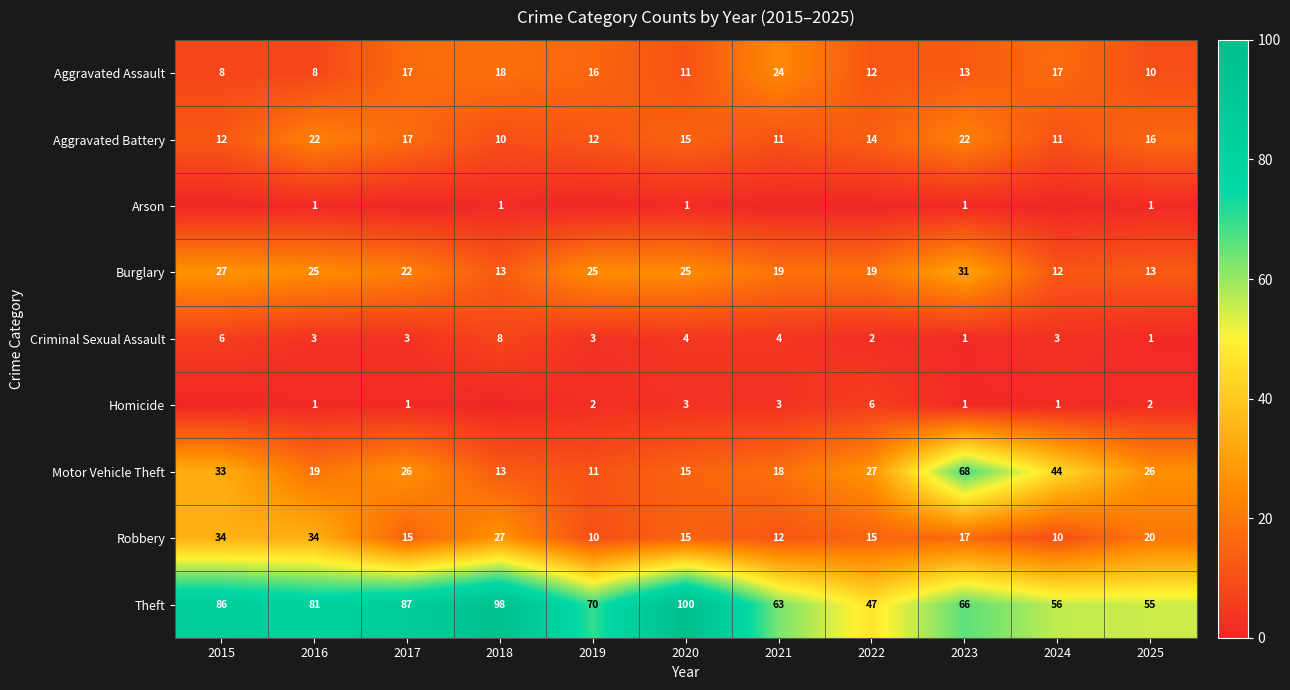

What is the difference between the maximum and minimum values in the Criminal Sexual Assault series?

7